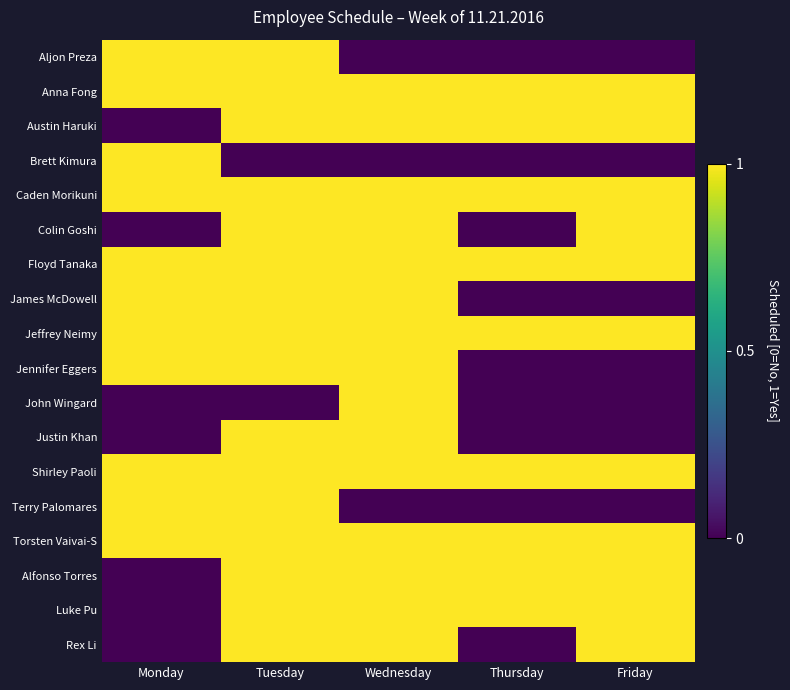

What is the maximum value shown in the chart?

1